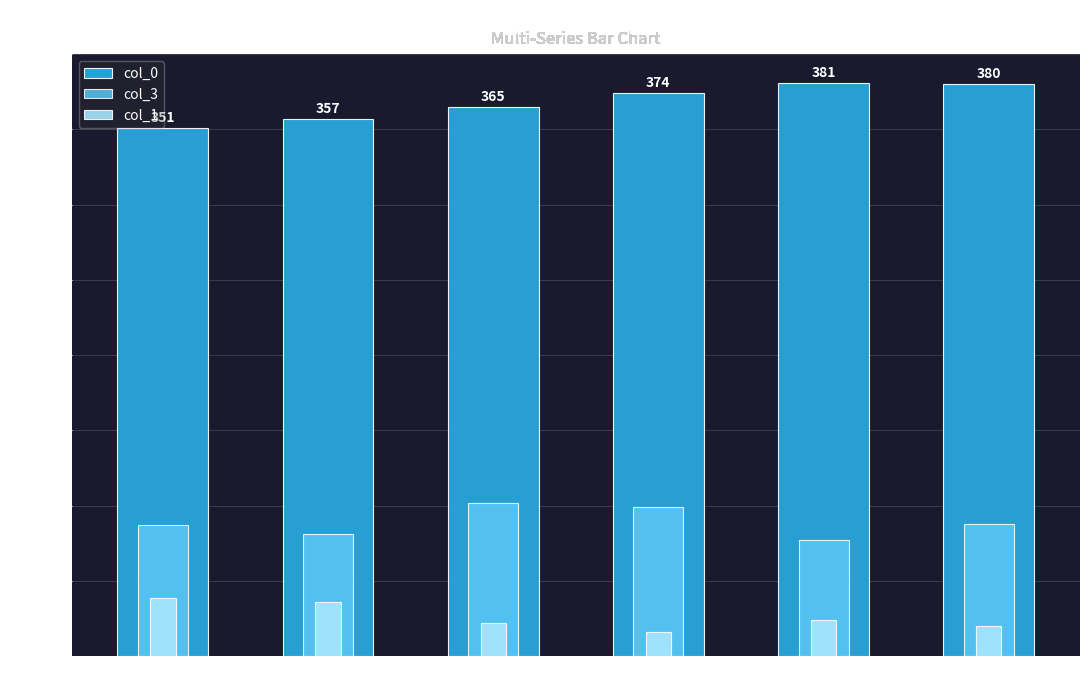

What is the label of the 6th bar from the right?

cat_23